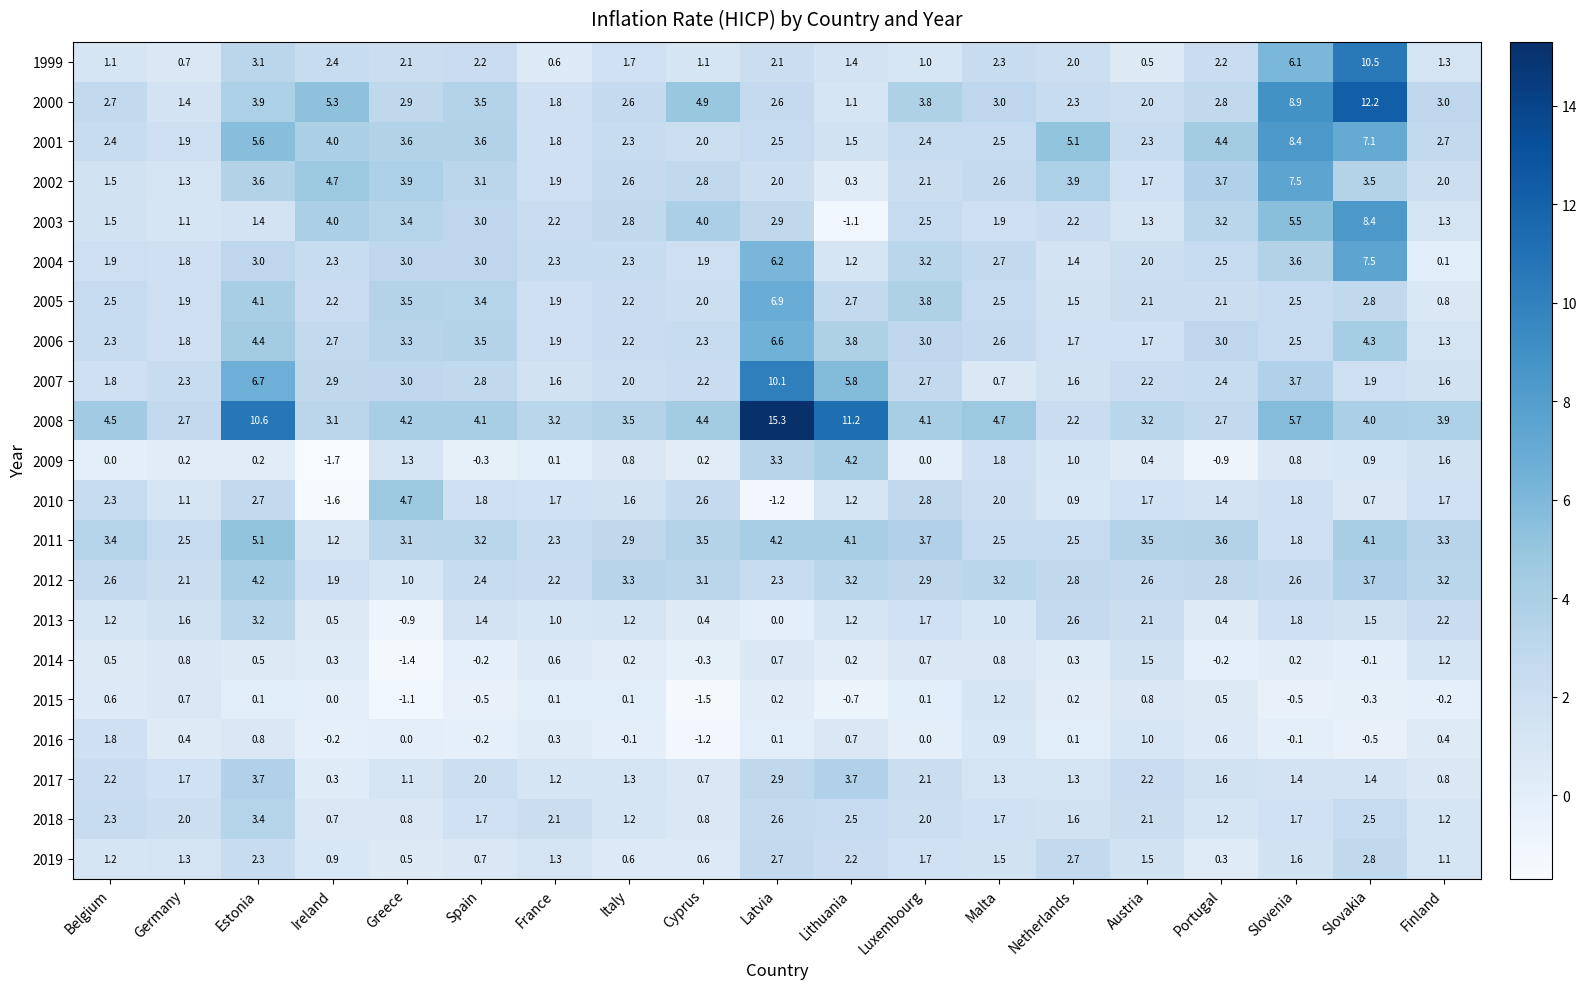

At Estonia, list the series in order from smallest to largest.

2015, 2009, 2014, 2016, 2003, 2019, 2010, 2004, 1999, 2013, 2018, 2002, 2017, 2000, 2005, 2012, 2006, 2011, 2001, 2007, 2008